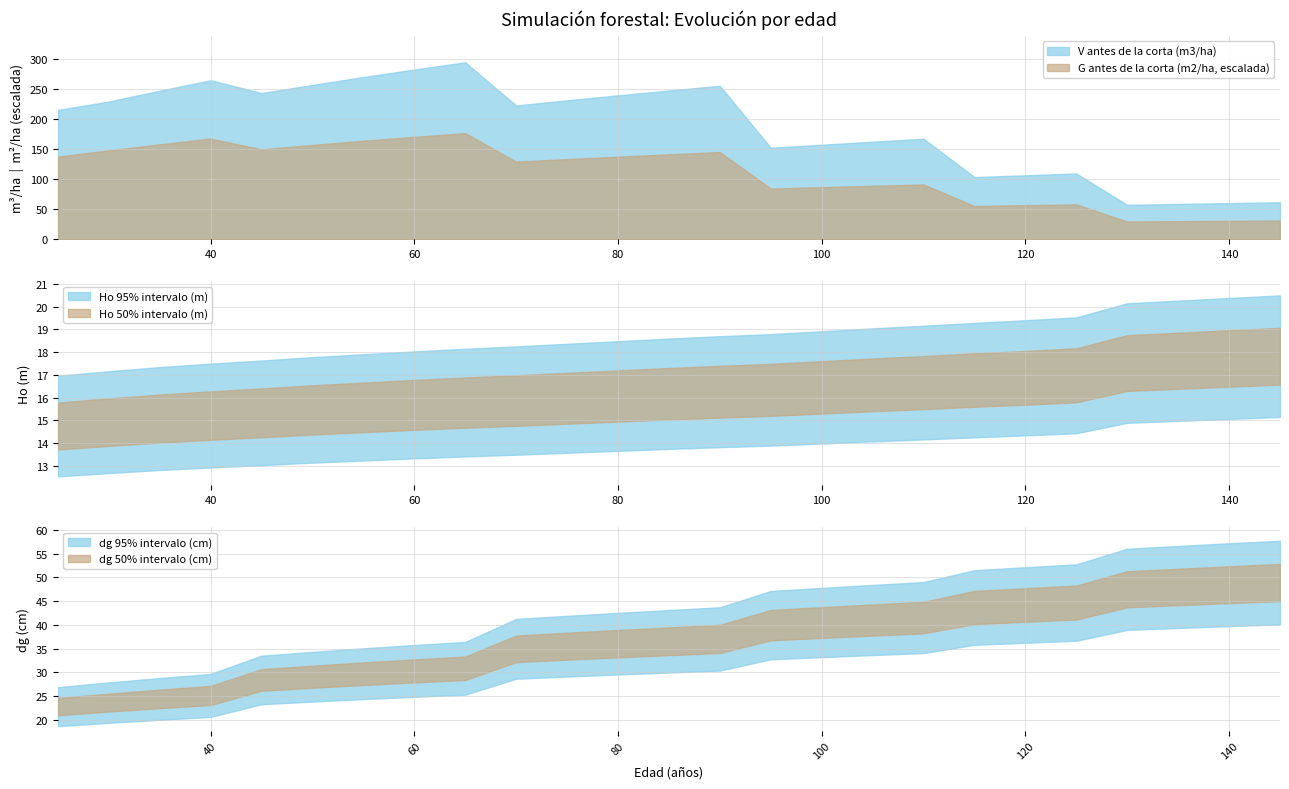

Rank the categories by G antes de la corta (m2/ha) value from lowest to highest.

130, 135, 140, 145, 115, 120, 125, 95, 100, 105, 110, 70, 75, 80, 25, 85, 90, 30, 45, 50, 35, 55, 40, 60, 65